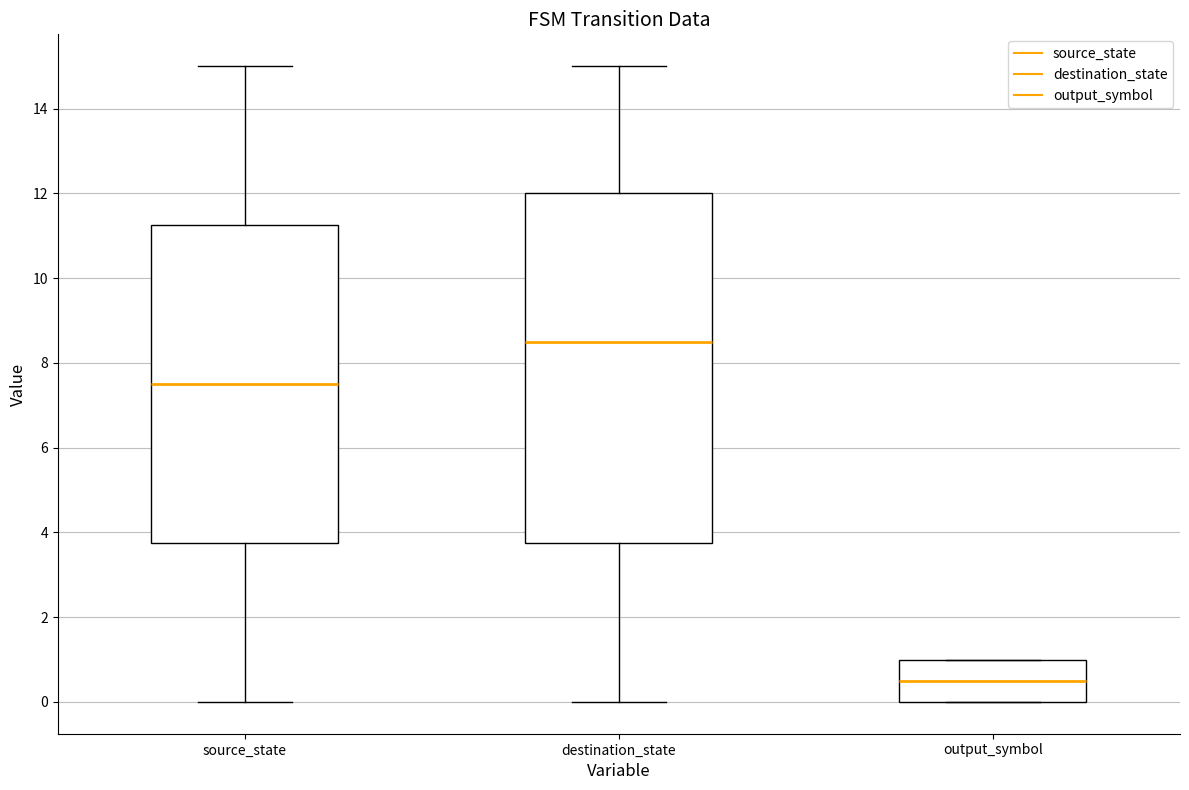

Reading left to right, transcribe this box plot: for each box, give where its median line is, the range the box spans, and where its two whiskers end, as read against the y-axis. The values are not printed on the chart, so give them approximately, as read against the axis.

source_state: median 7.6, box 3.8 to 11.2, whiskers 0.0 to 15.0
destination_state: median 8.6, box 3.8 to 12.0, whiskers 0.0 to 15.0
output_symbol: median 0.6, box 0.0 to 1.0, whiskers 0.0 to 1.0